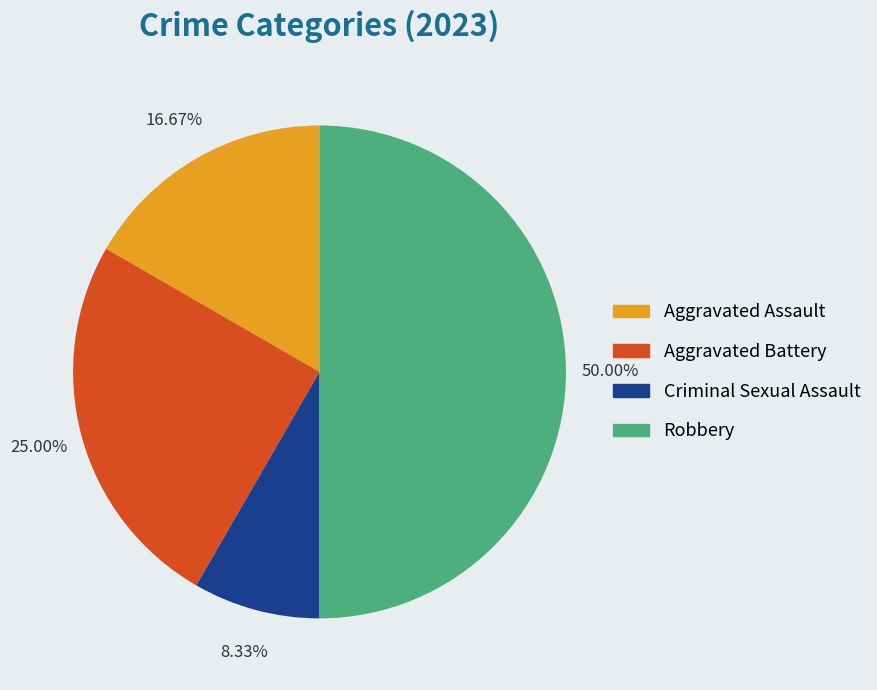

Combined, do Robbery and Criminal Sexual Assault account for over 50%?

Yes